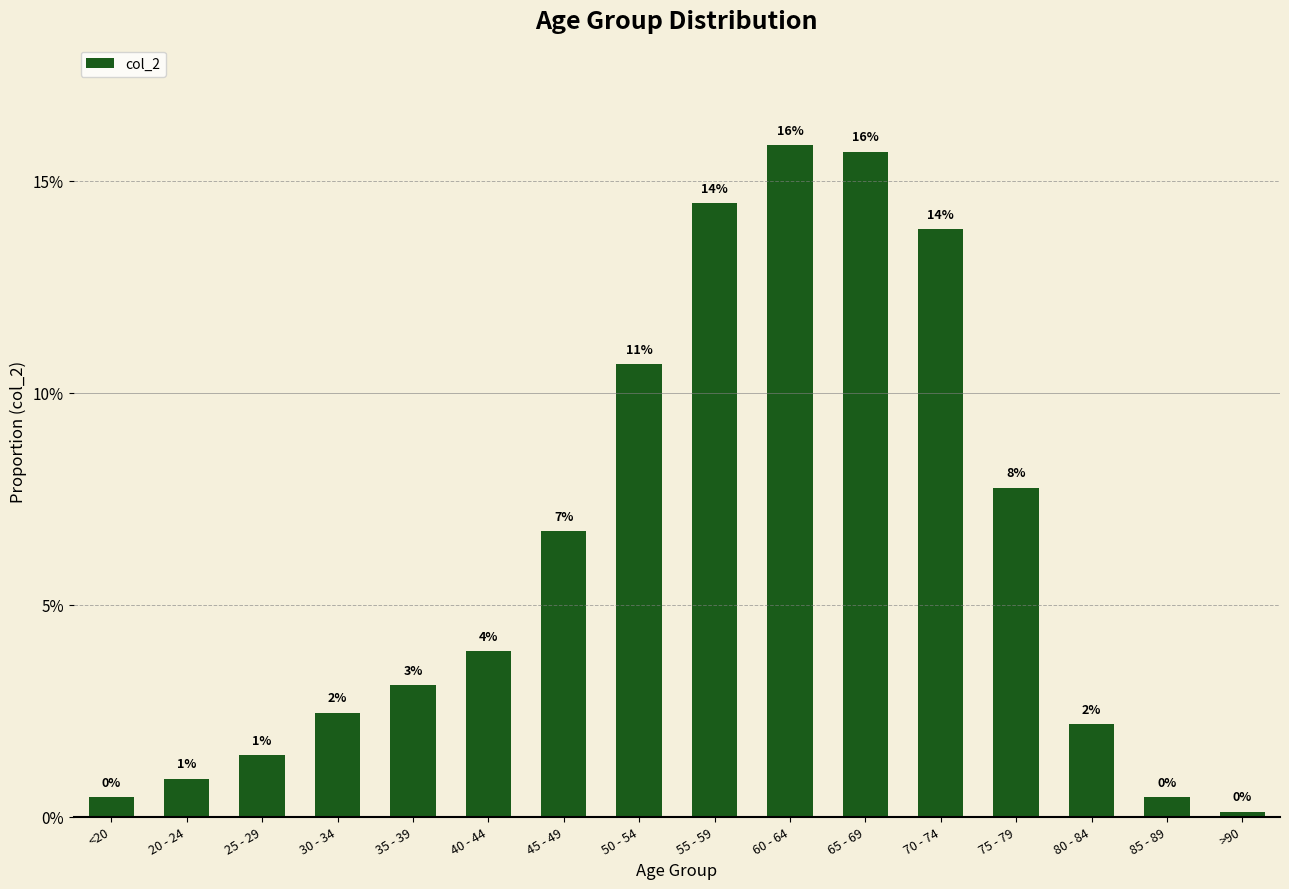

Does the chart contain any negative values?

No